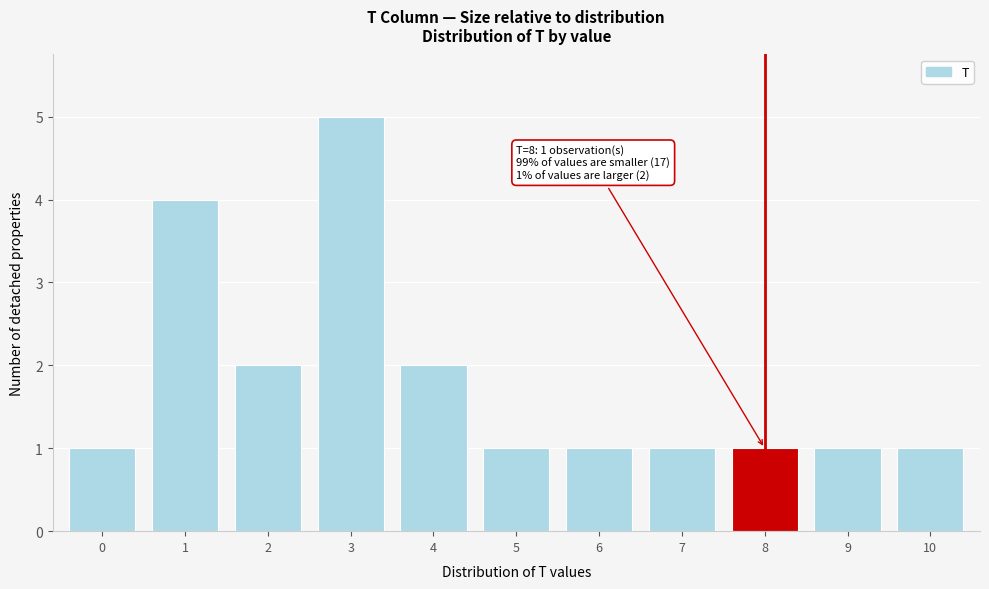

Reading left to right, what are all the values shown in this chart?

1	4	2	5	2	1	1	1	1	1	1